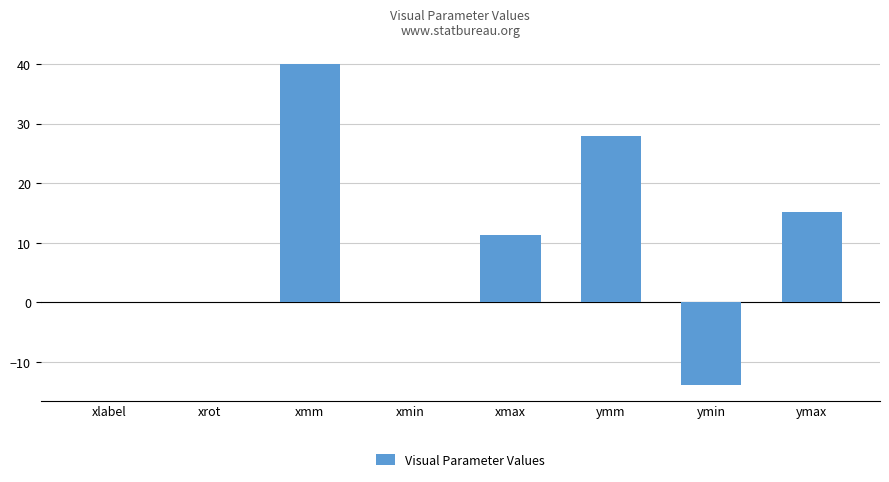

At which category does the chart reach its peak across all series?

xmm